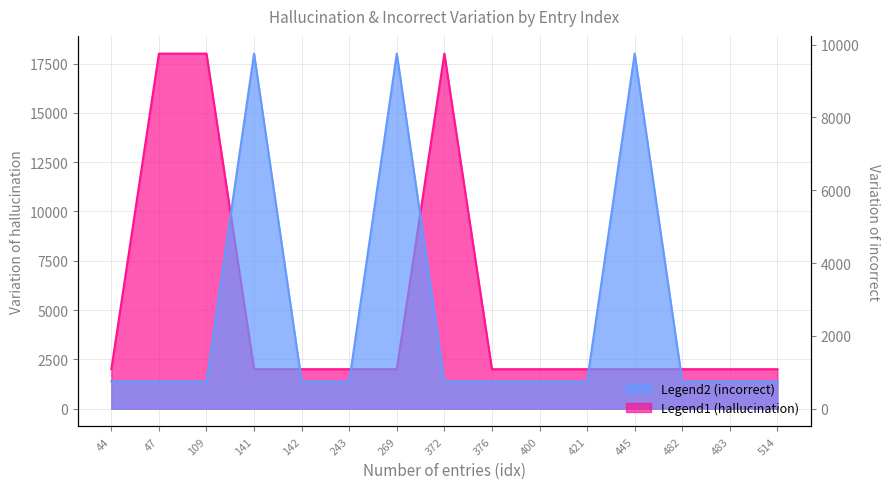

Which series changed the most between 372 and 482?

hallucination